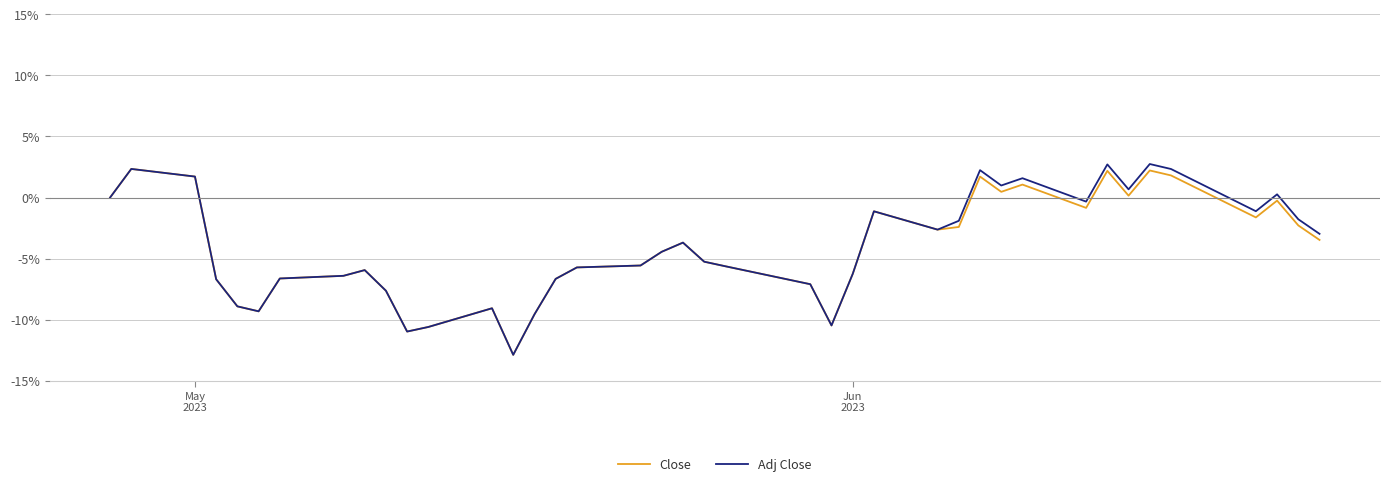

Which series has the largest range (max minus min)?

Adj Close